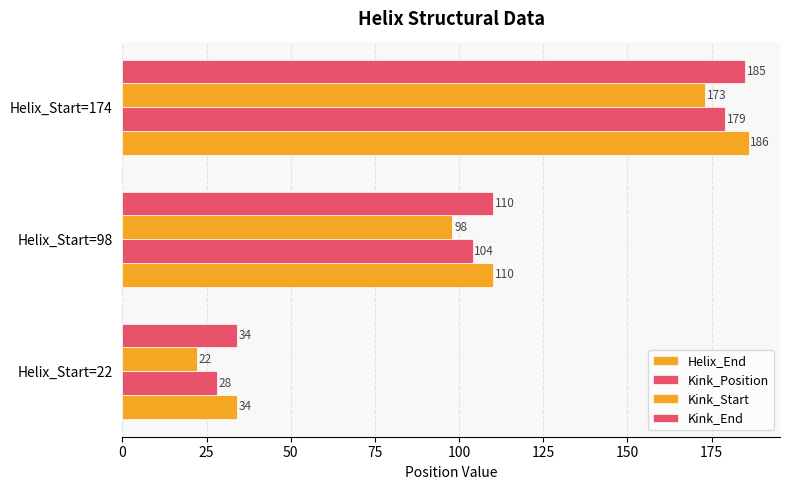

What is the value of the Helix_End bar at the 2nd from the left?

110